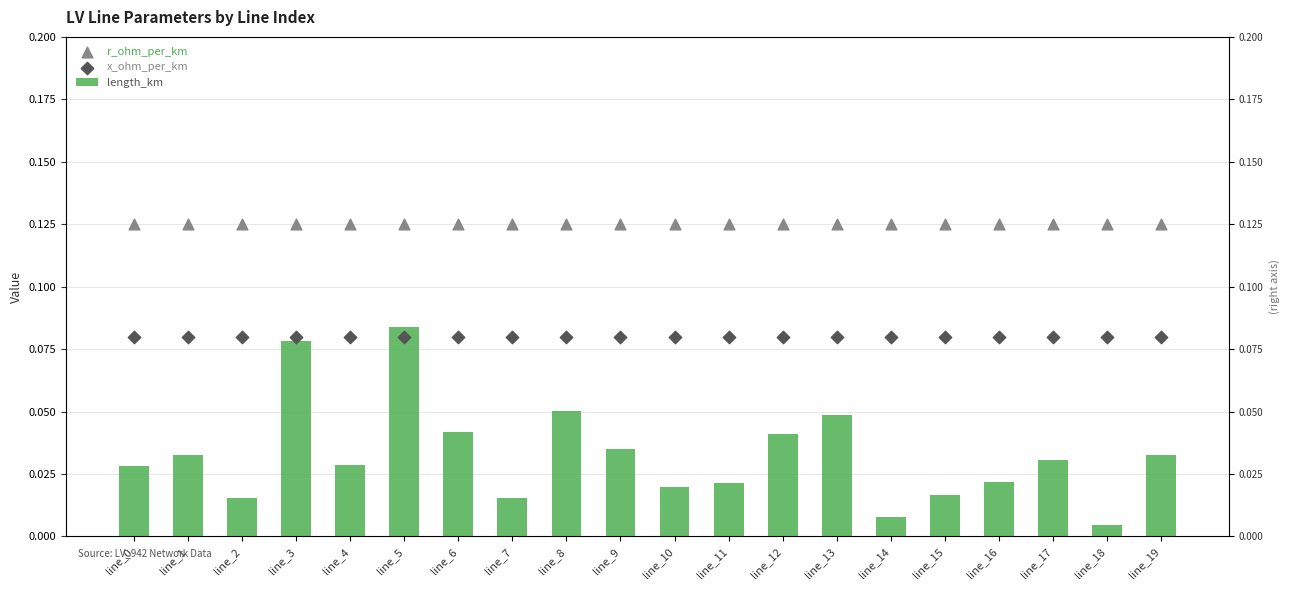

At which category is the sum across all series the highest?

line_5